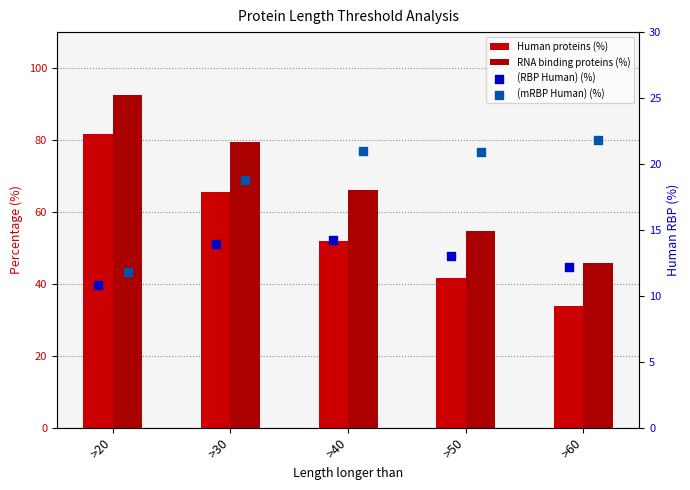

Is the value of (RBP Human) (%) at >40 greater than the value of (mRBP Human) (%) at >50?

No